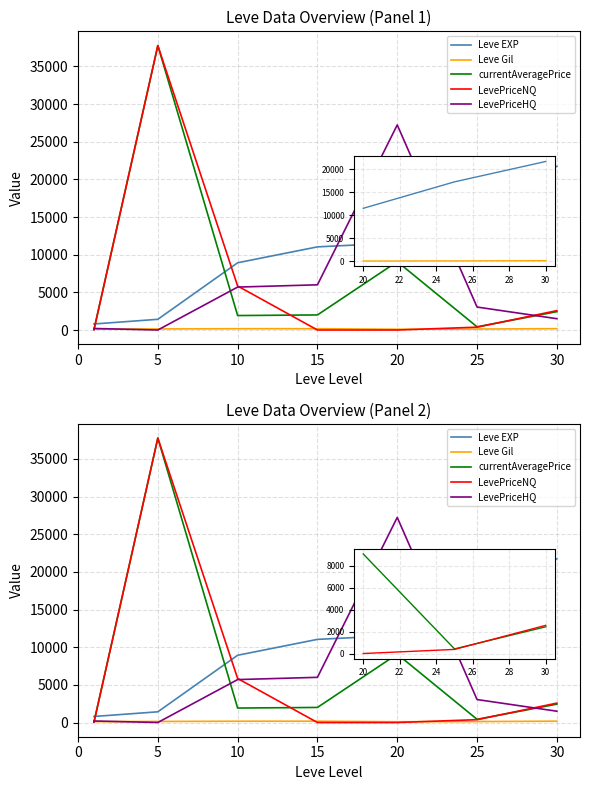

List the series in order of their peak value, highest first.

currentAveragePrice, LevePriceNQ, LevePriceHQ, Leve EXP, Leve Gil